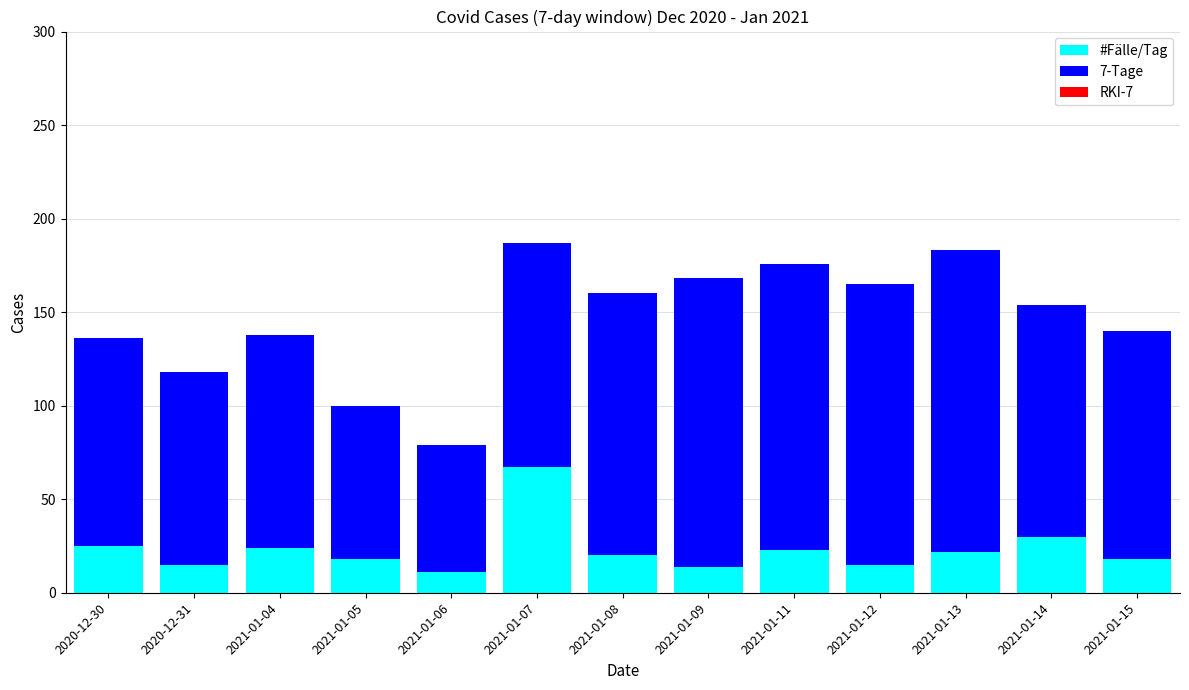

Are the bars grouped side by side (vs. stacked)?

No